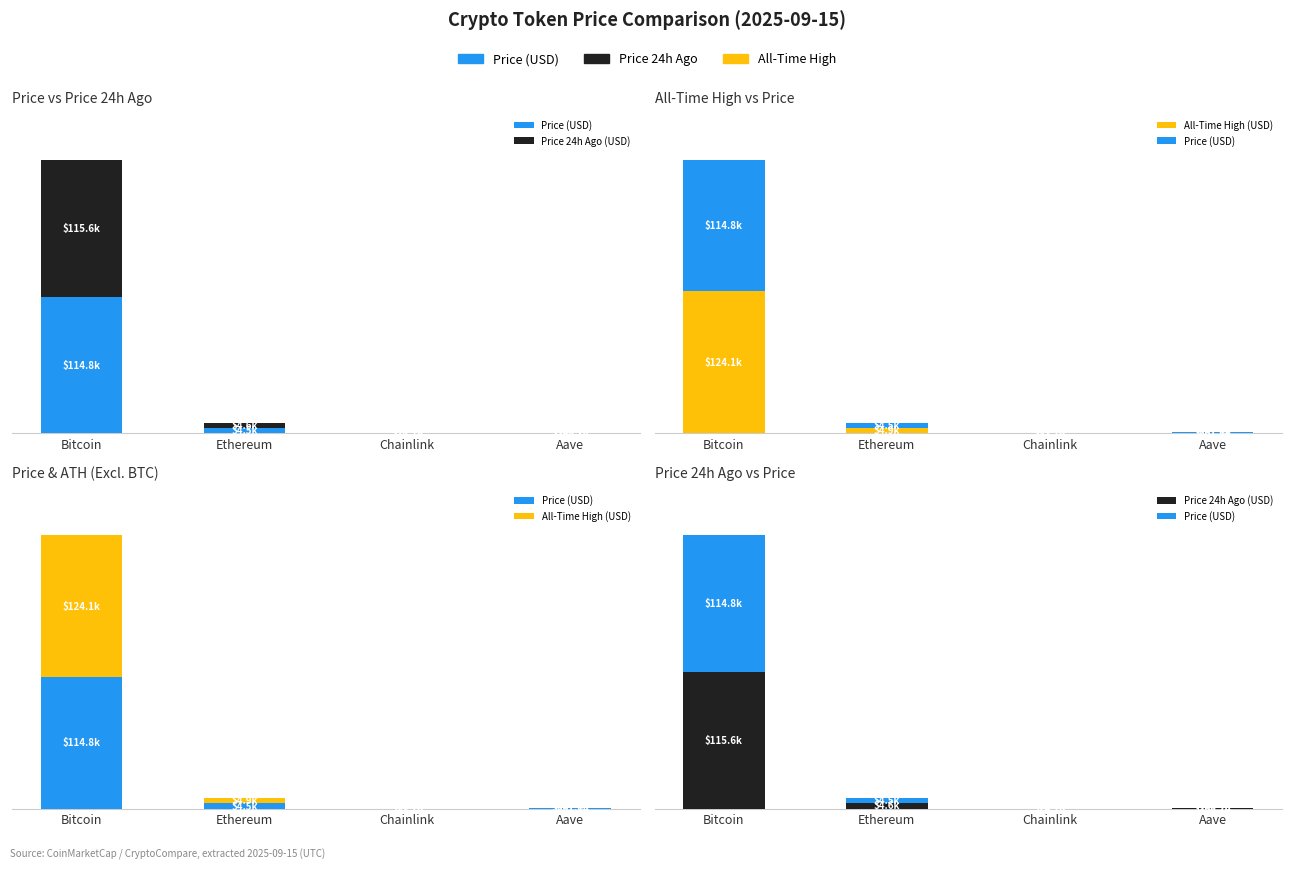

At which label does Price (USD) first exceed 4496?

Bitcoin